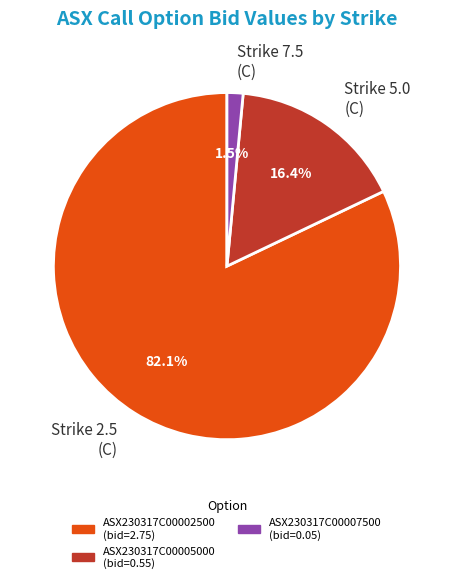

What percentage is NOT represented by Strike 2.5 (C)?

17.9%